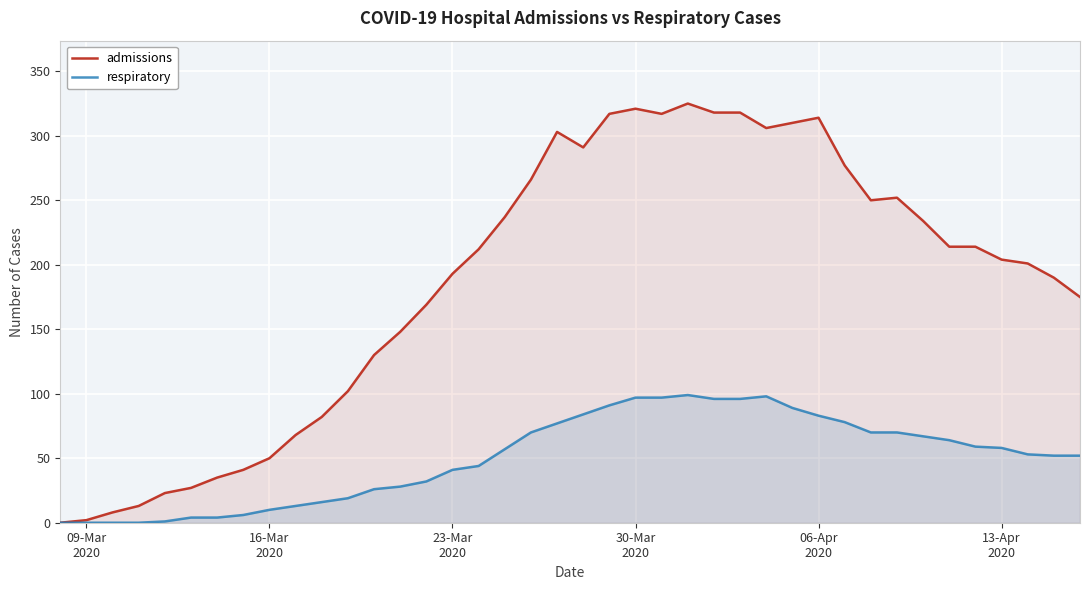

Reading left to right, list all the values displayed in this chart.

admissions: 0	2	8	13	23	27	35	41	50	68	82	102	130	148	169	193	212	237	266	303	291	317	321	317	325	318	318	306	310	314	277	250	252	234	214	214	204	201	190	175
respiratory: 0	0	0	0	1	4	4	6	10	13	16	19	26	28	32	41	44	57	70	77	84	91	97	97	99	96	96	98	89	83	78	70	70	67	64	59	58	53	52	52